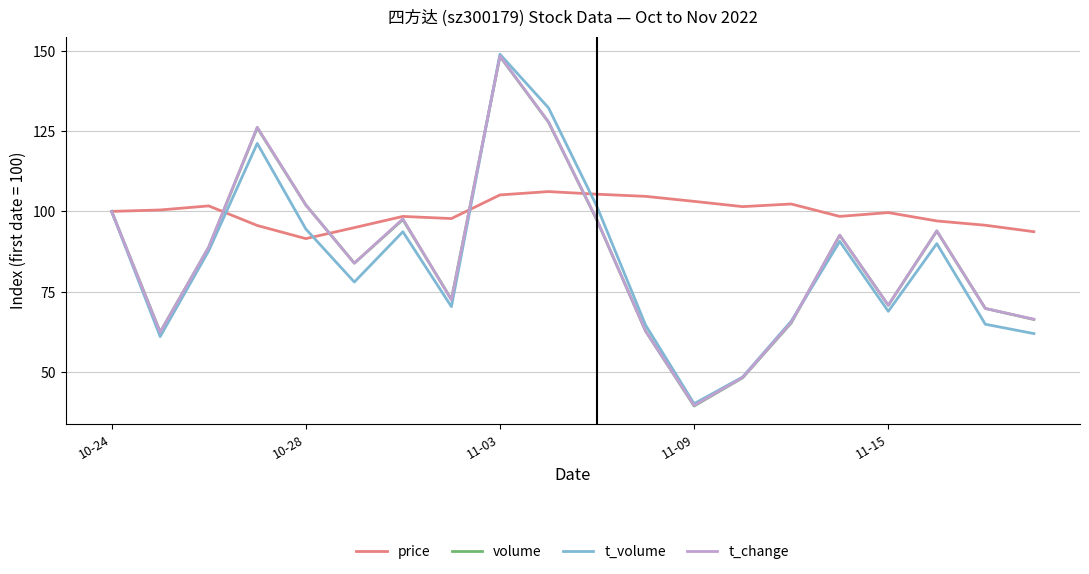

Which series has the largest total across all categories?

price